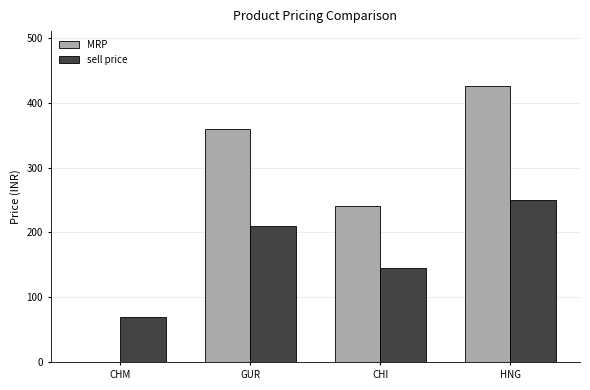

At which category is the sum across all series the highest?

HNG